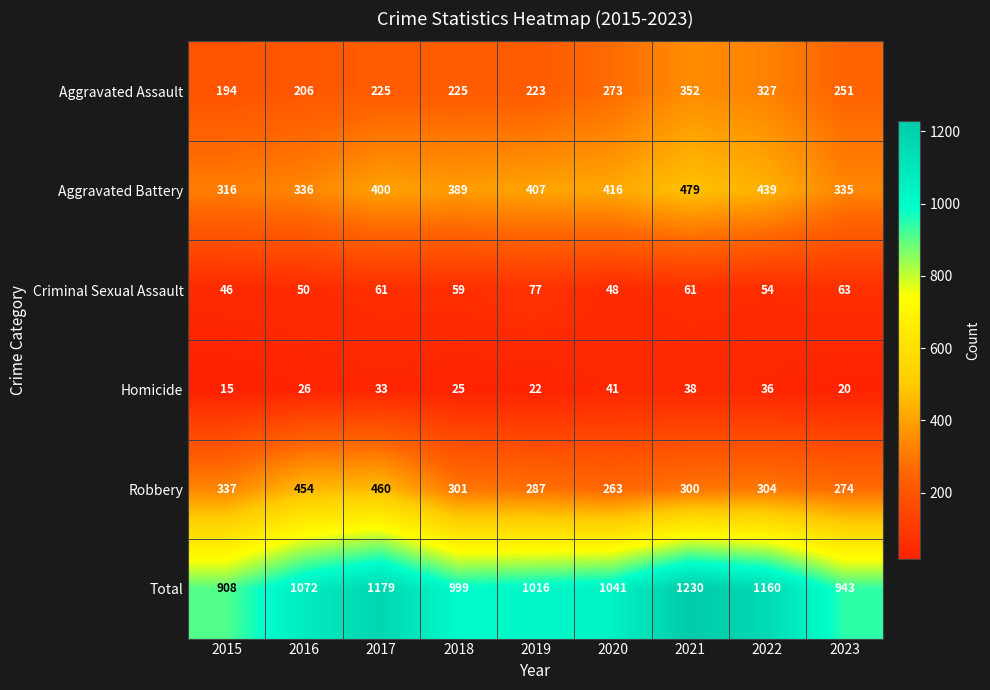

At how many categories does at least one series exceed 516?

9